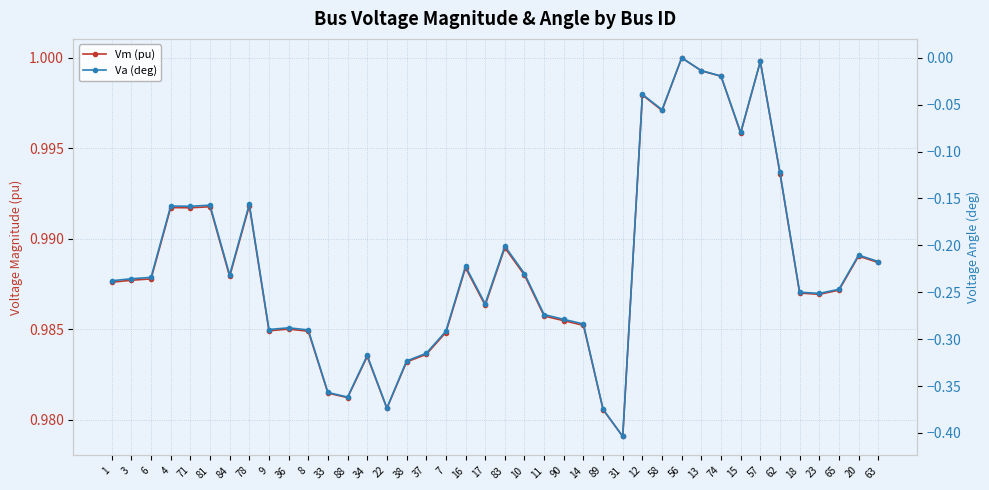

Reading right to left, list all the values displayed in this chart.

Vm (pu): 63=1.0	20=1.0	65=1.0	23=1.0	18=1.0	62=1.0	57=1.0	15=1.0	74=1.0	13=1.0	56=1.0	58=1.0	12=1.0	31=1.0	89=1.0	14=1.0	90=1.0	11=1.0	10=1.0	83=1.0	17=1.0	16=1.0	7=1.0	37=1.0	38=1.0	22=1.0	34=1.0	88=1.0	33=1.0	8=1.0	36=1.0	9=1.0	78=1.0	84=1.0	81=1.0	71=1.0	4=1.0	6=1.0	3=1.0	1=1.0
Va (deg): 63=-0.2	20=-0.2	65=-0.2	23=-0.3	18=-0.2	62=-0.1	57=-0.0	15=-0.1	74=-0.0	13=-0.0	56=0.0	58=-0.1	12=-0.0	31=-0.4	89=-0.4	14=-0.3	90=-0.3	11=-0.3	10=-0.2	83=-0.2	17=-0.3	16=-0.2	7=-0.3	37=-0.3	38=-0.3	22=-0.4	34=-0.3	88=-0.4	33=-0.4	8=-0.3	36=-0.3	9=-0.3	78=-0.2	84=-0.2	81=-0.2	71=-0.2	4=-0.2	6=-0.2	3=-0.2	1=-0.2